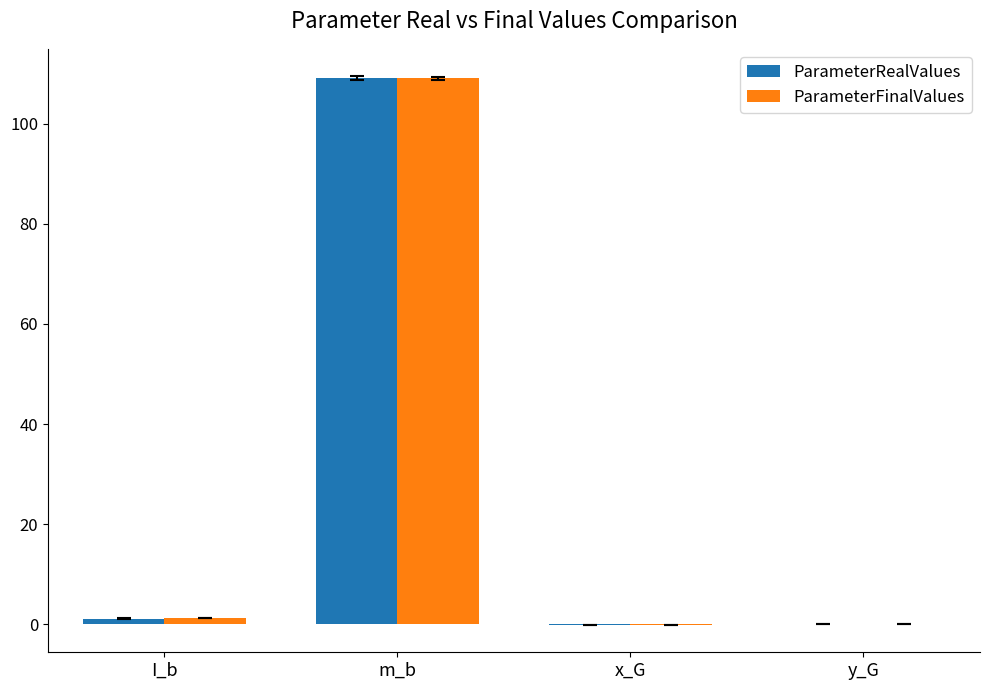

Which series has the widest spread of values?

ParameterRealValues